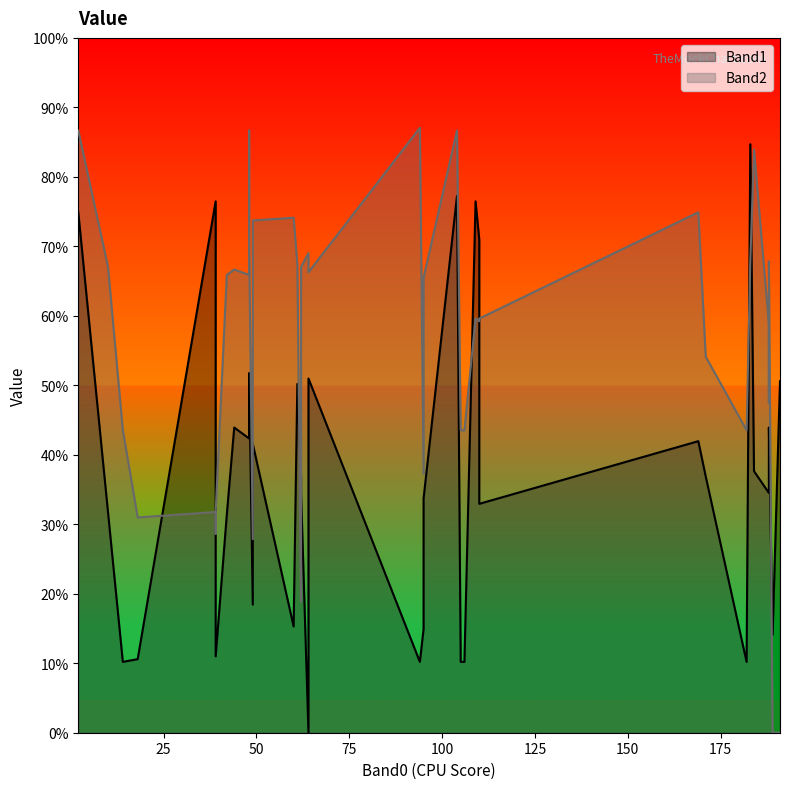

How many lines are shown in the chart?

2